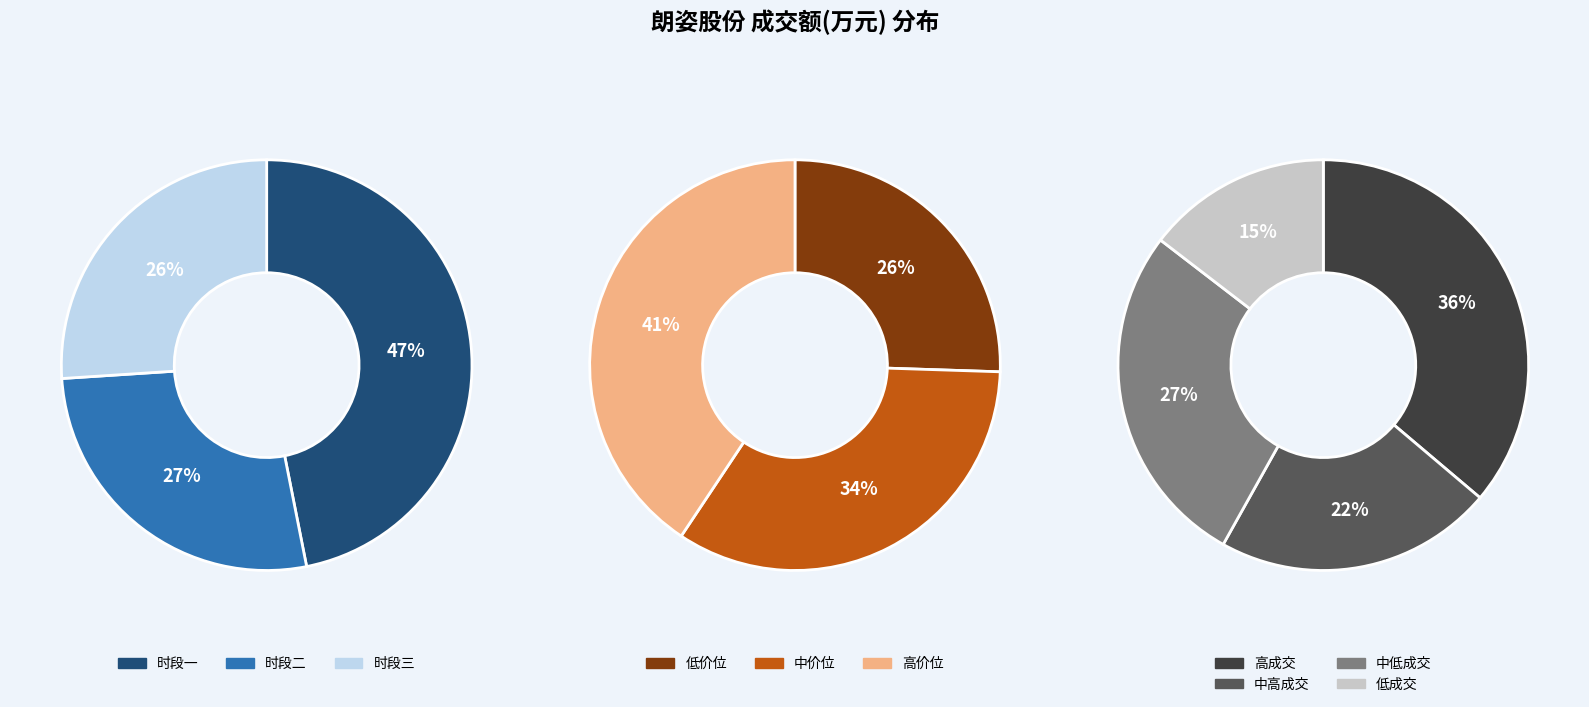

Is the sum of 4 and 2 greater than half?

No